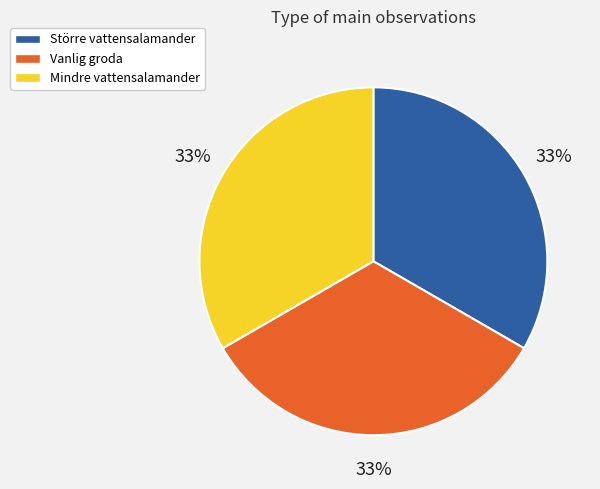

Does any single category account for the majority?

No